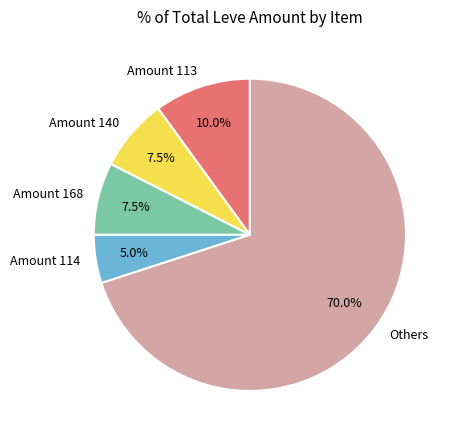

How much of the chart is everything except Amount 113?

90.0%